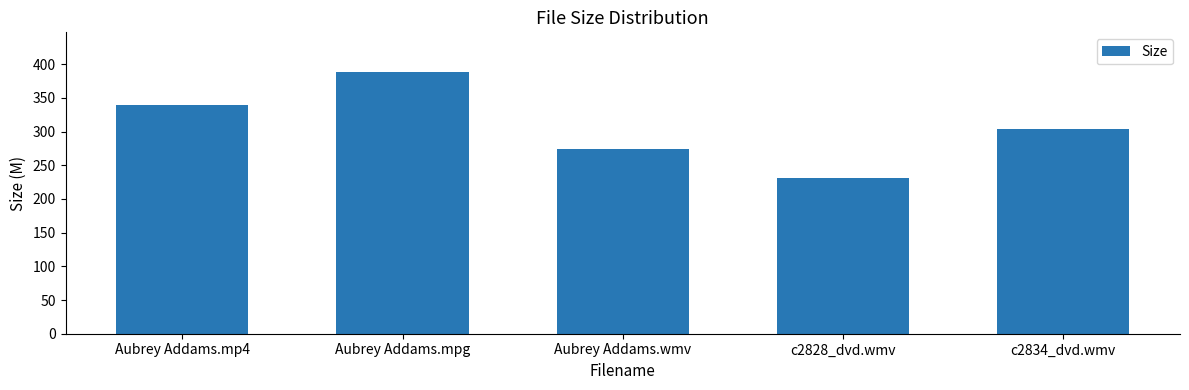

Reading left to right, what are all the values shown in this chart?

Aubrey Addams.mp4=339.7	Aubrey Addams.mpg=388.8	Aubrey Addams.wmv=274.1	c2828_dvd.wmv=231.7	c2834_dvd.wmv=303.6